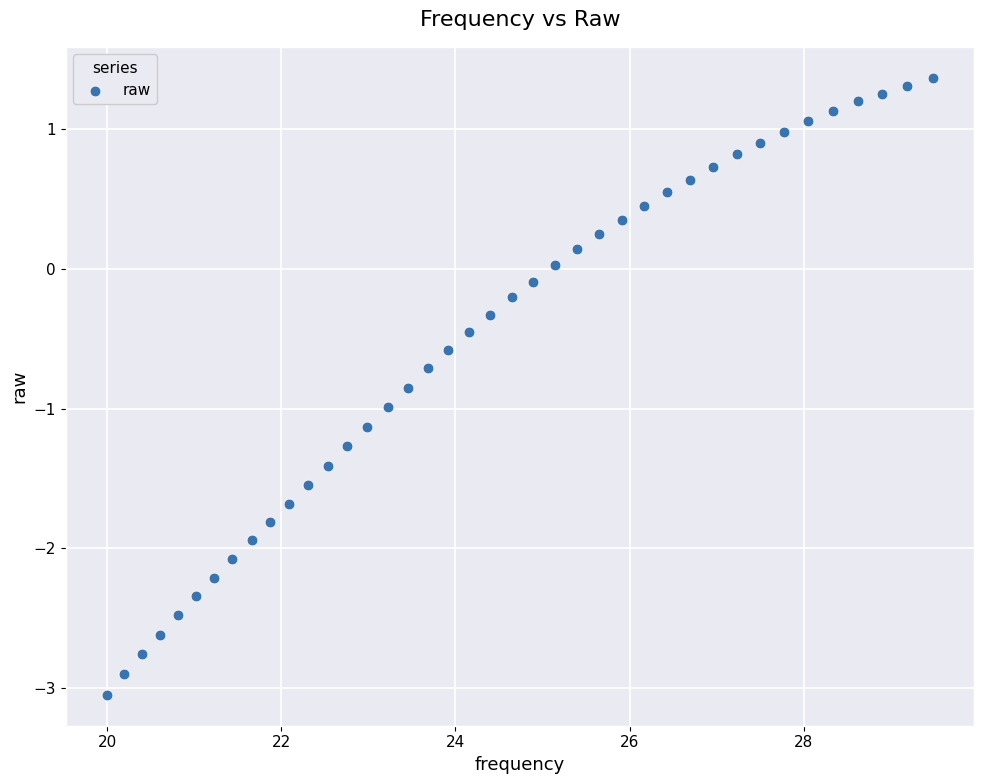

What is the range of X values (max minus min)?

9.5